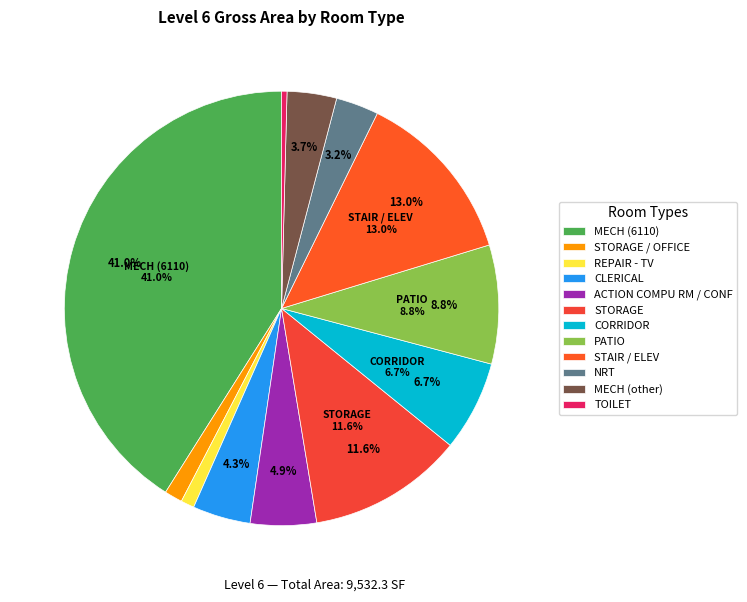

What is the change in value from STORAGE to CORRIDOR?

-460.6